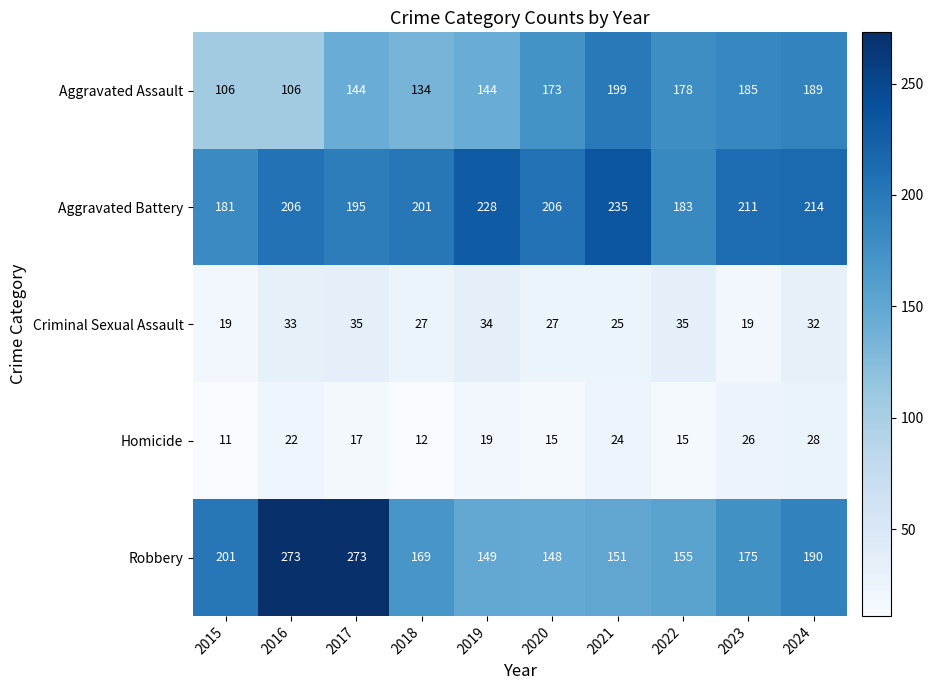

What is the highest value of the Robbery series?

273